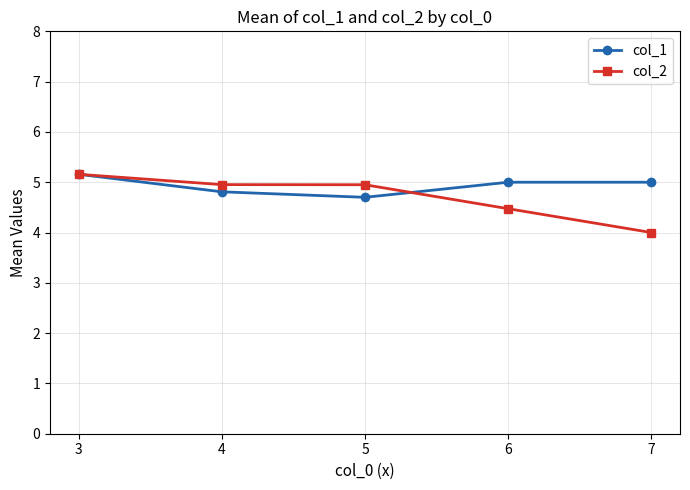

The col_1 series shows 1.6 at 6. True or false?

False